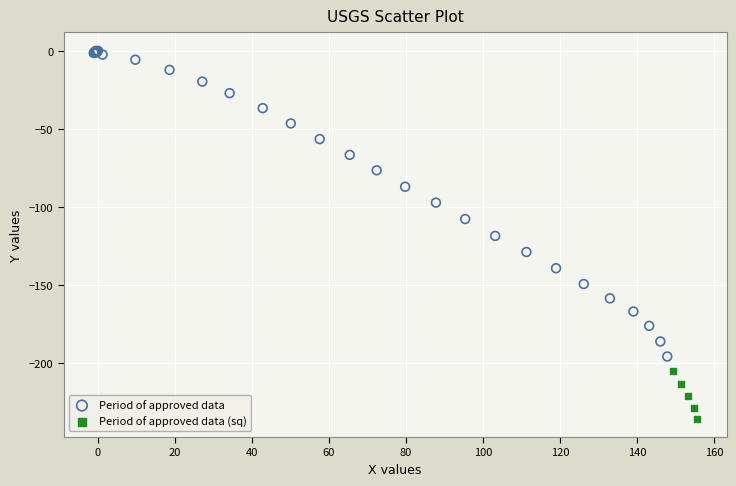

Which series contains the lowest Y value?

Period of approved data (sq)